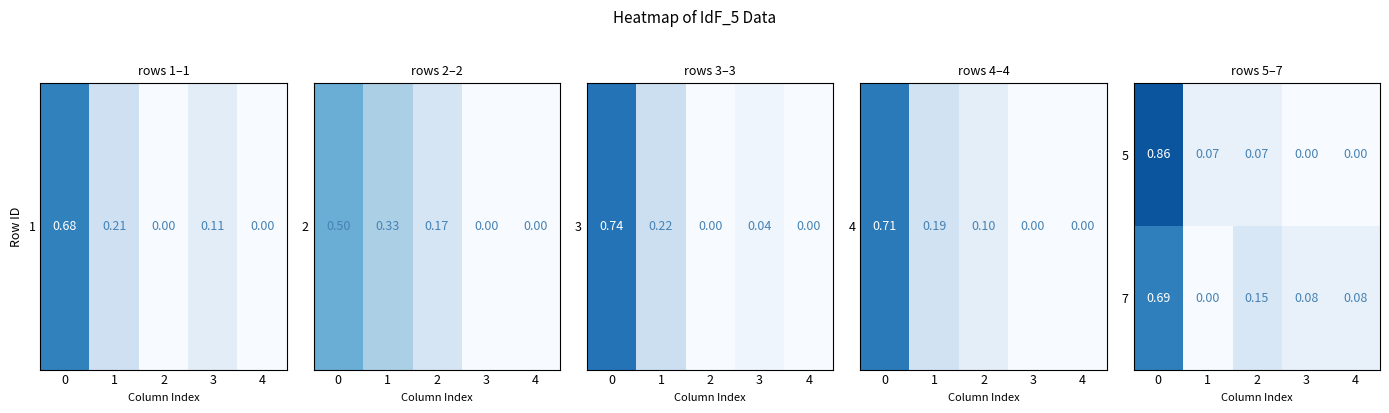

Is the value of 5 at 4 greater than the value of 7 at 2?

No